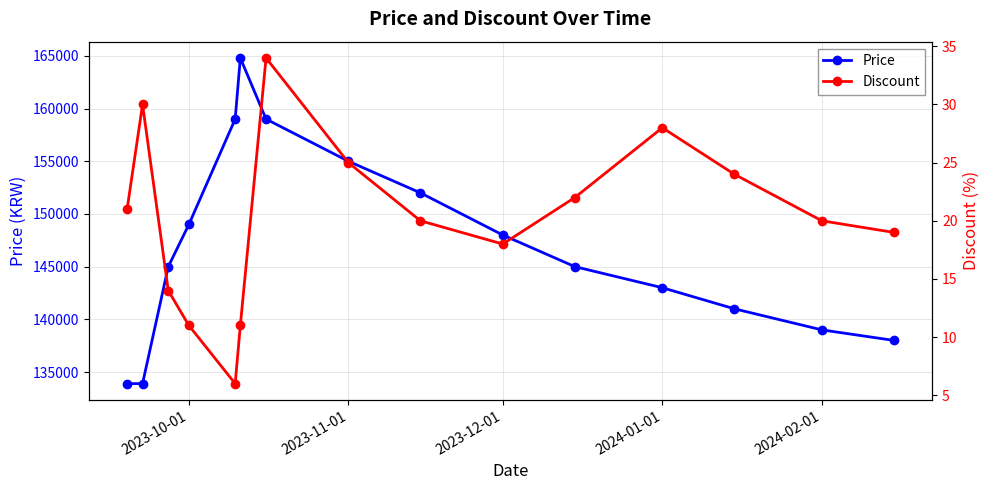

What is the lowest value of the Price series?

133900